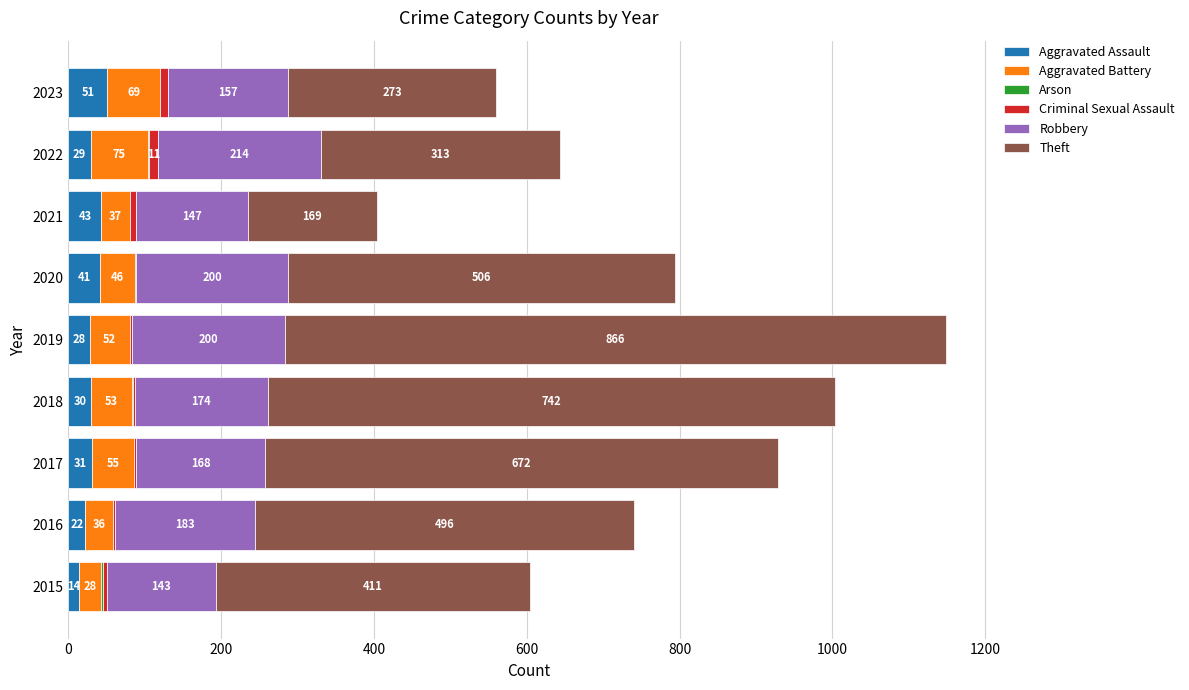

What is the total value across all series at 2019?

1149